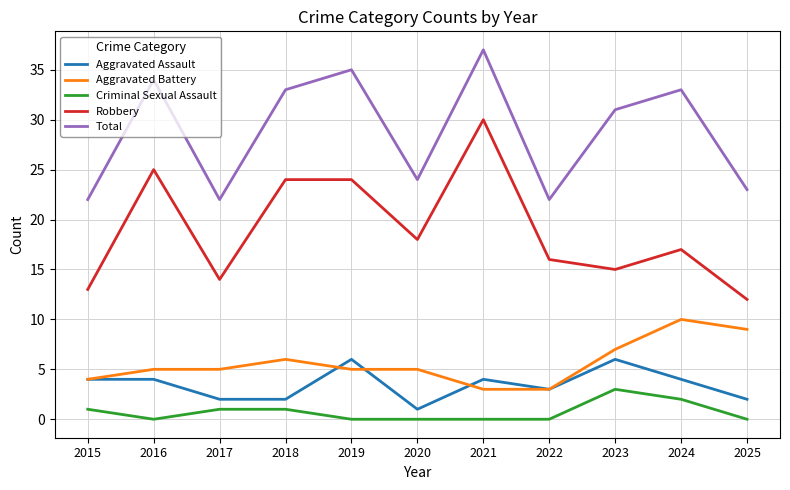

True or false: Total and Aggravated Battery cross at least once.

False